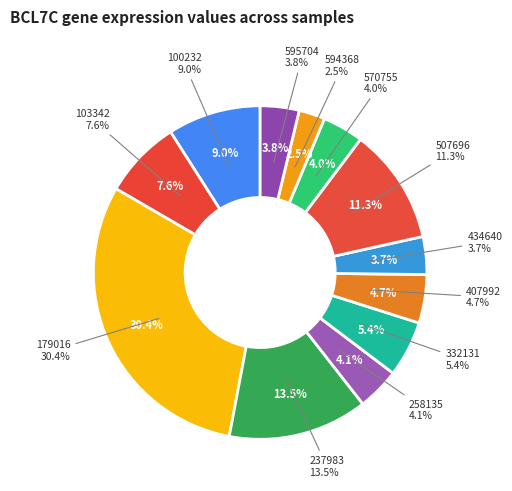

Does any single category account for the majority?

No